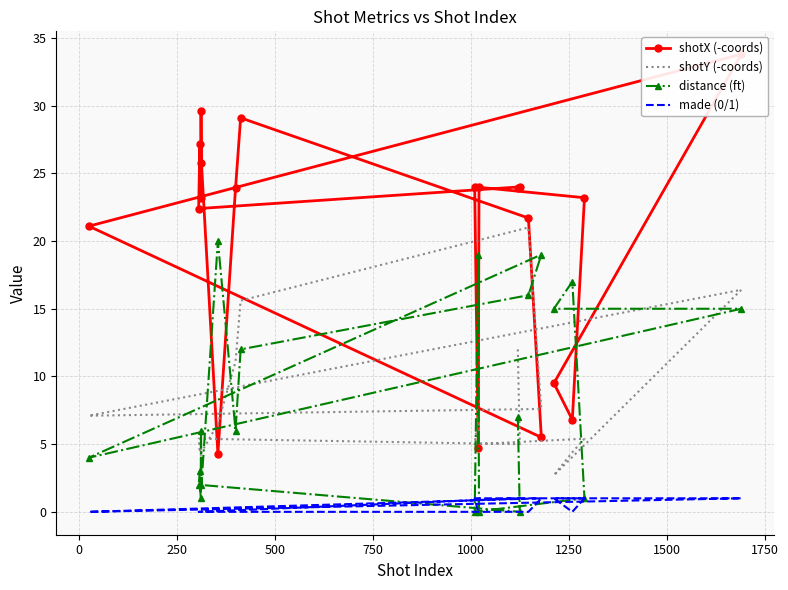

The distance (ft) series shows 0.0 at 19. True or false?

True